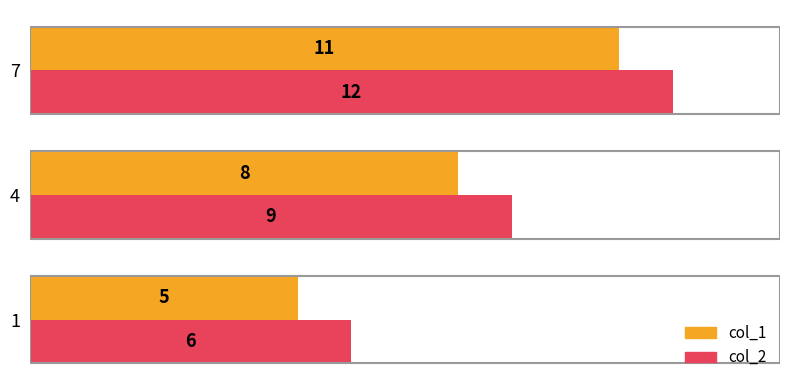

At which label is col_2 closest to 9?

4